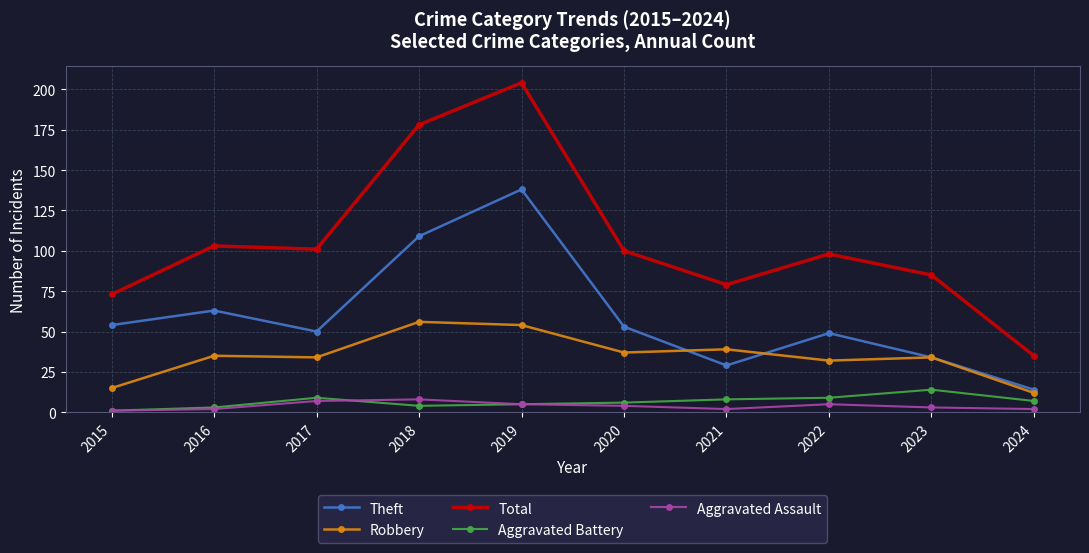

How many series are shown in this chart?

5